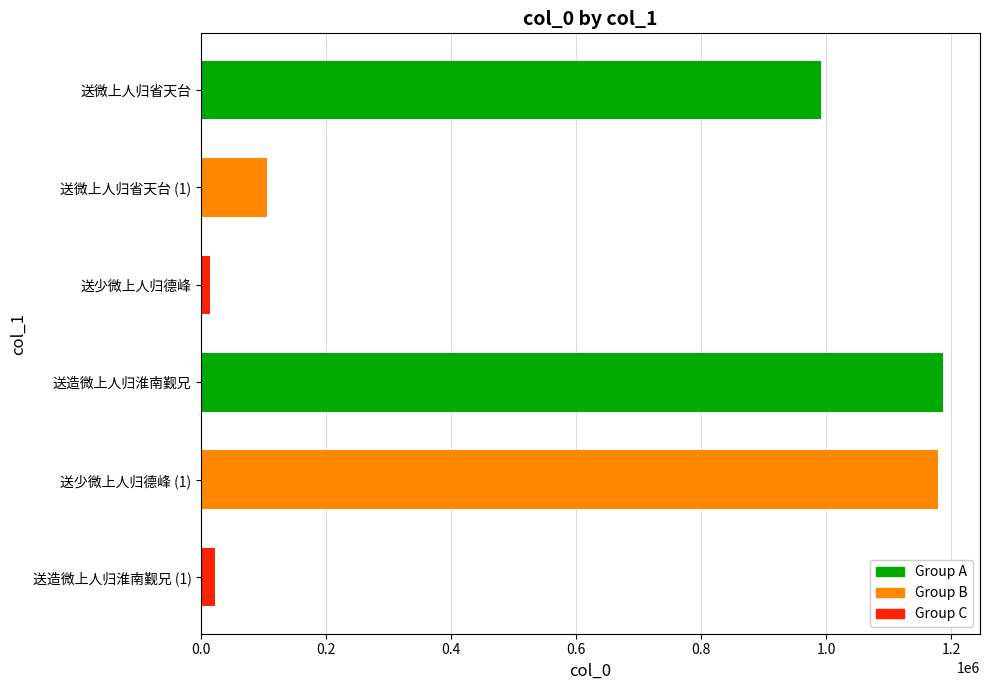

What is the difference between the maximum and minimum values?

1172301